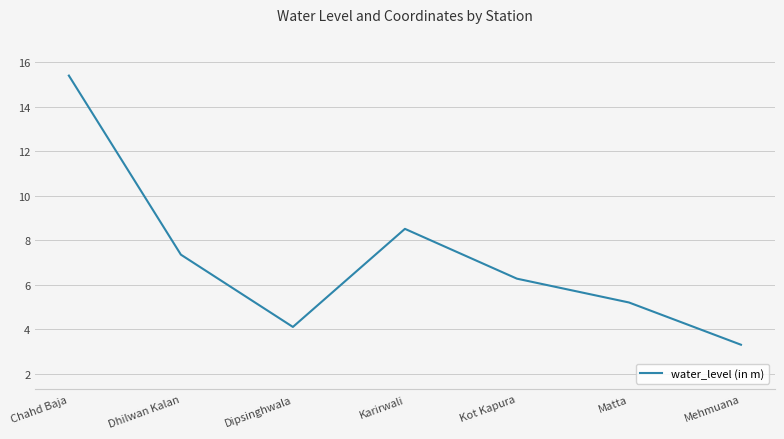

At which category does the chart reach its minimum across all series?

Mehmuana